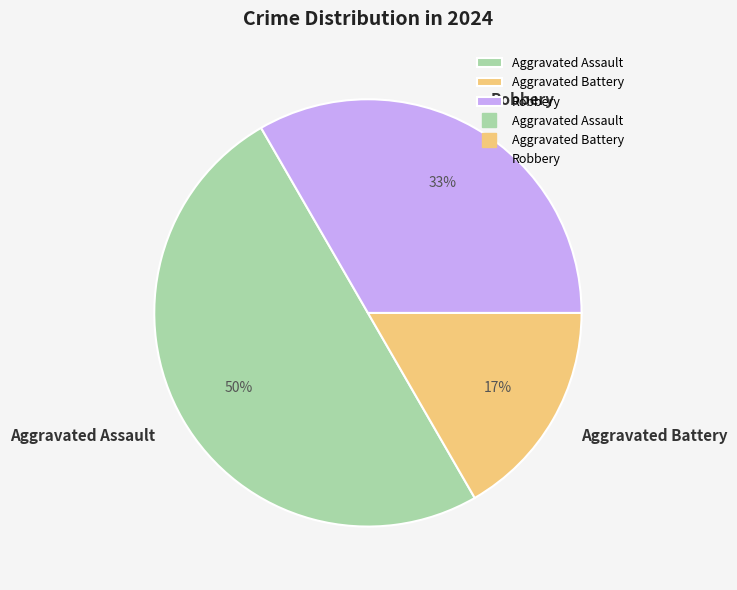

Do Aggravated Assault and Aggravated Battery together represent more than half of the pie?

Yes